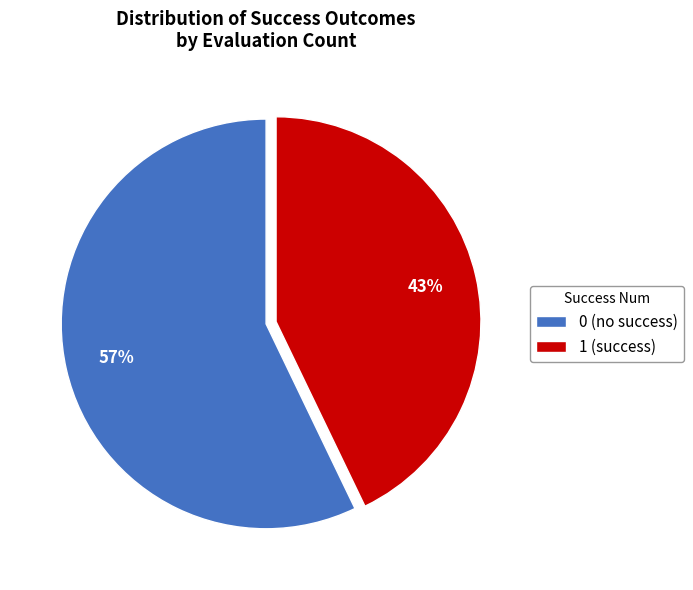

Is 0 the majority of the pie?

Yes